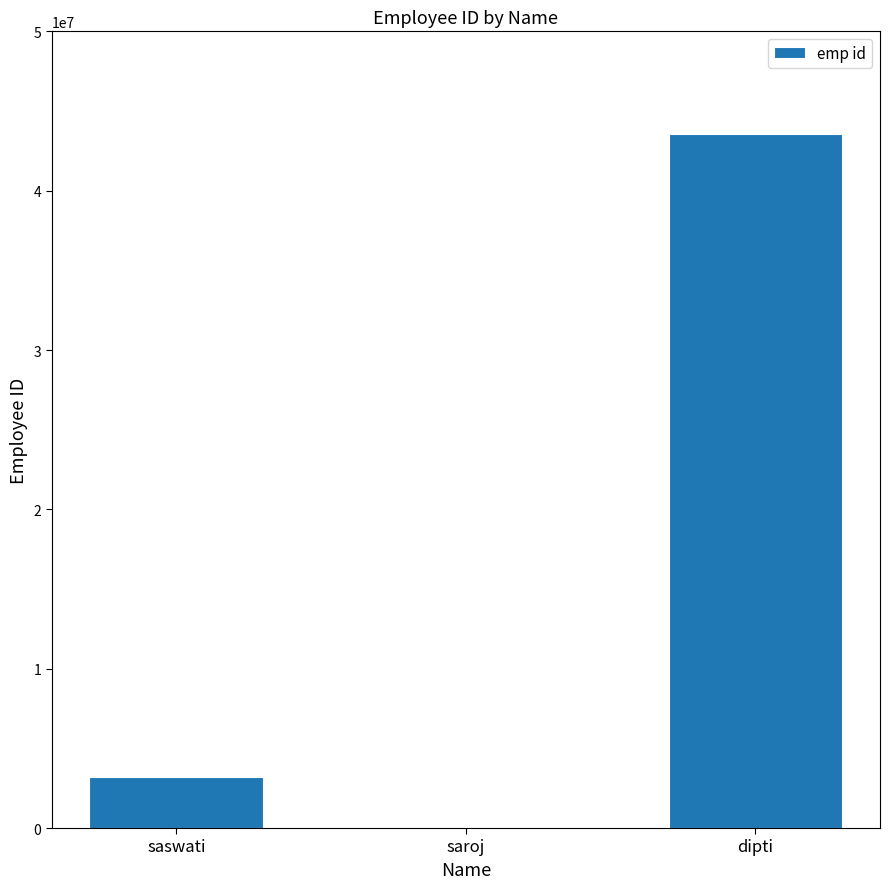

The chart shows a value of 5065464 at saswati. True or false?

False